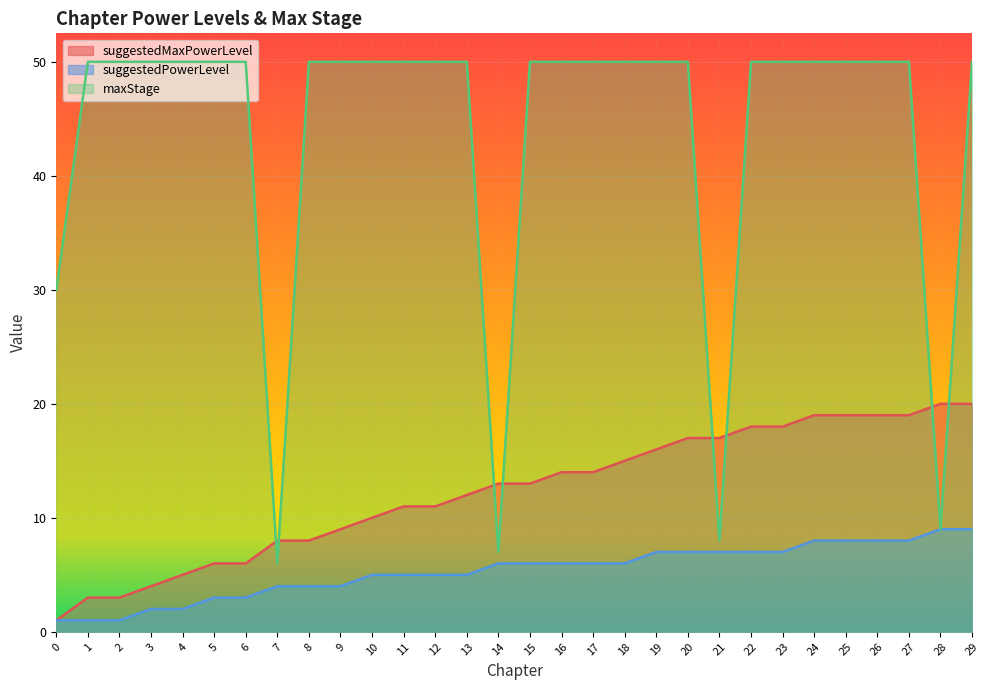

Which series changed the most between 22 and 23?

suggestedMaxPowerLevel|Int